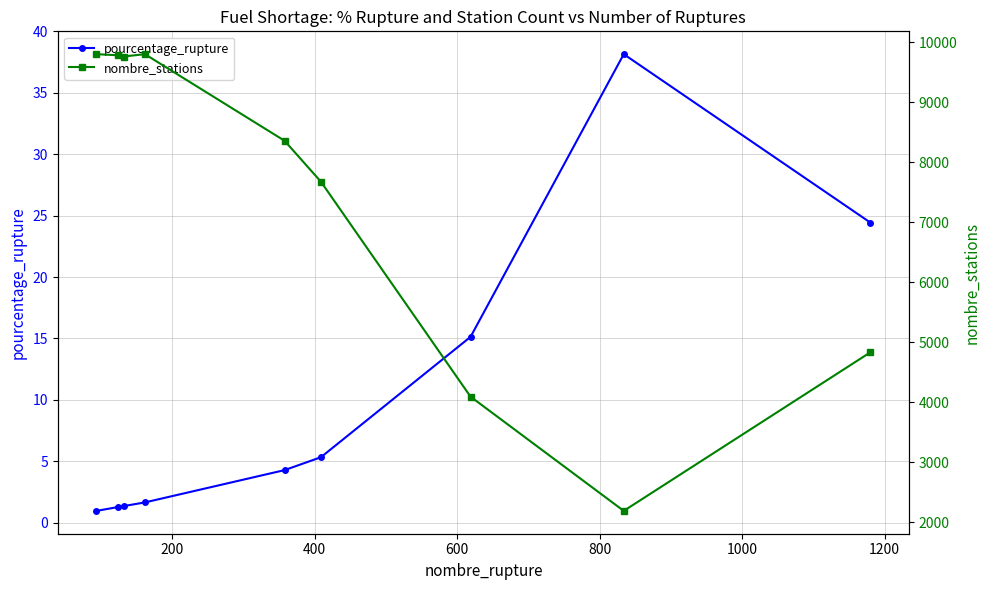

True or false: pourcentage_rupture has more than 0 points higher than both neighbors.

True